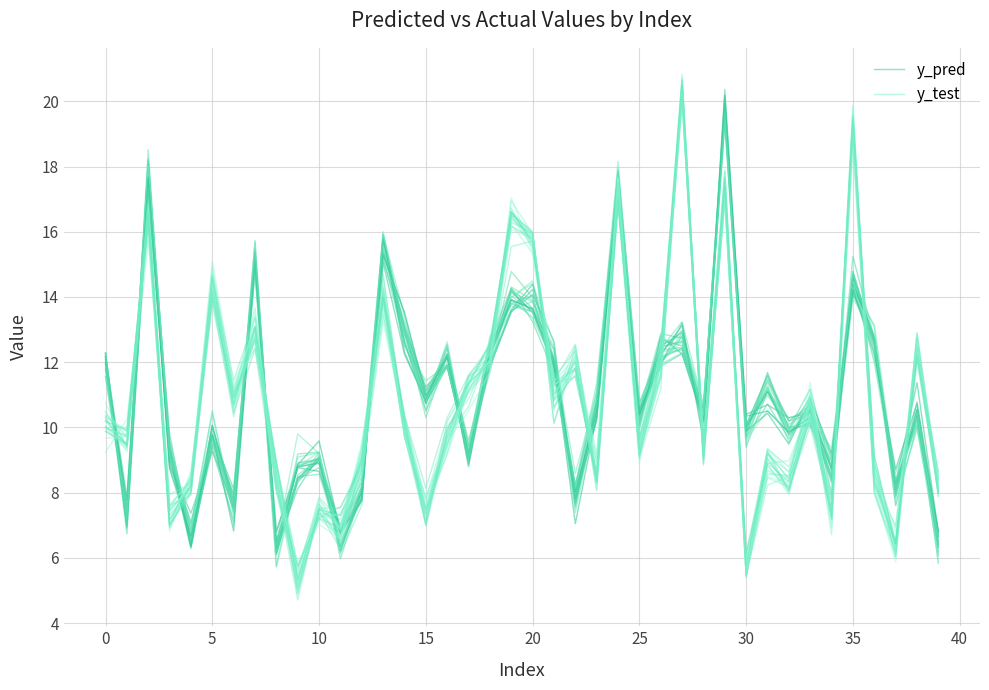

Count the number of data series in this chart.

2